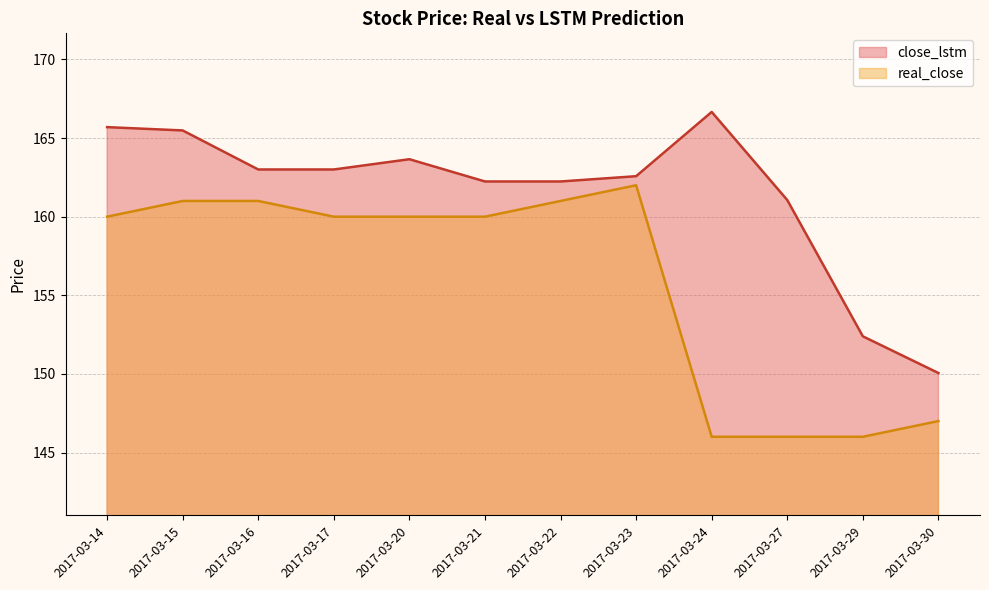

What is the difference between the second highest and minimum values in the close_lstm series?

15.6